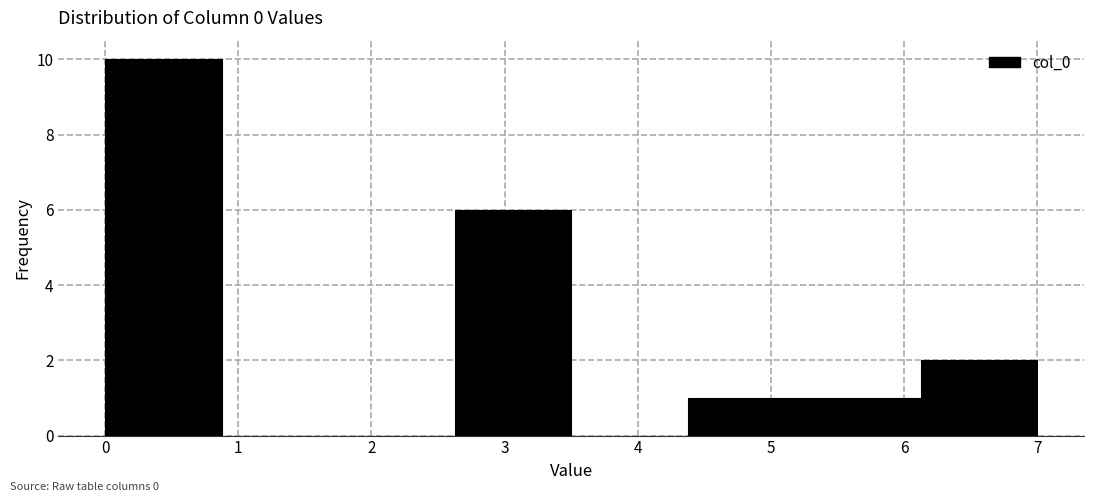

Reading left to right, list every bar in this chart as the range it spans on the x-axis followed by its height. Neither the bar edges nor the heights are printed on the chart, so give them approximately, as read against the axes.

0.0 to 0.9: 10
0.9 to 1.8: 0
1.8 to 2.6: 0
2.6 to 3.5: 6
3.5 to 4.4: 0
4.4 to 5.3: 1
5.3 to 6.1: 1
6.1 to 7.0: 2